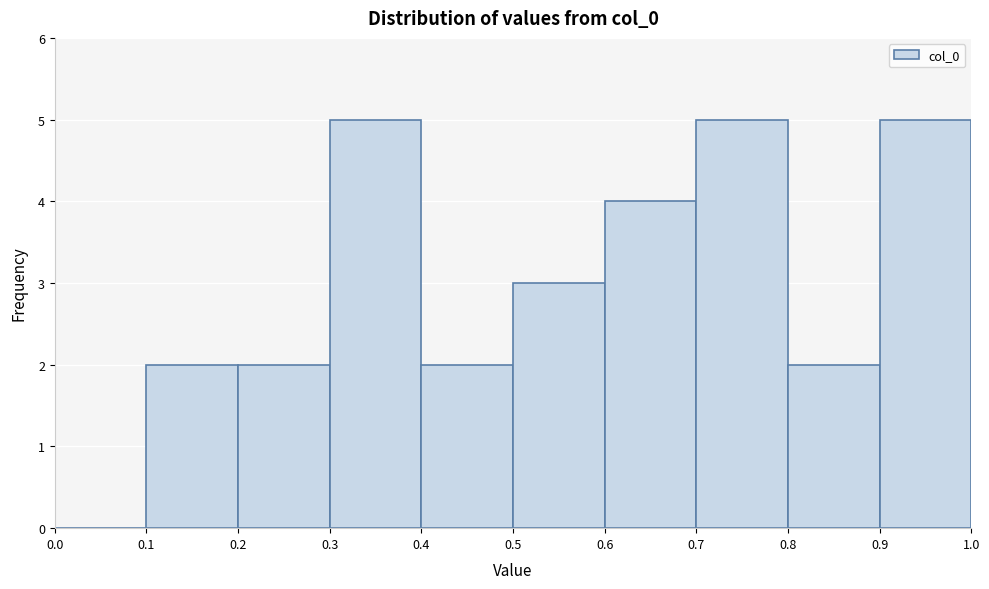

Reading left to right, list every bar in this chart as the range it spans on the x-axis followed by its height. The values are not printed on the chart, so give them approximately, as read against the axis.

0.0 to 0.1: 0
0.1 to 0.2: 2
0.2 to 0.3: 2
0.3 to 0.4: 5
0.4 to 0.5: 2
0.5 to 0.6: 3
0.6 to 0.7: 4
0.7 to 0.8: 5
0.8 to 0.9: 2
0.9 to 1.0: 5